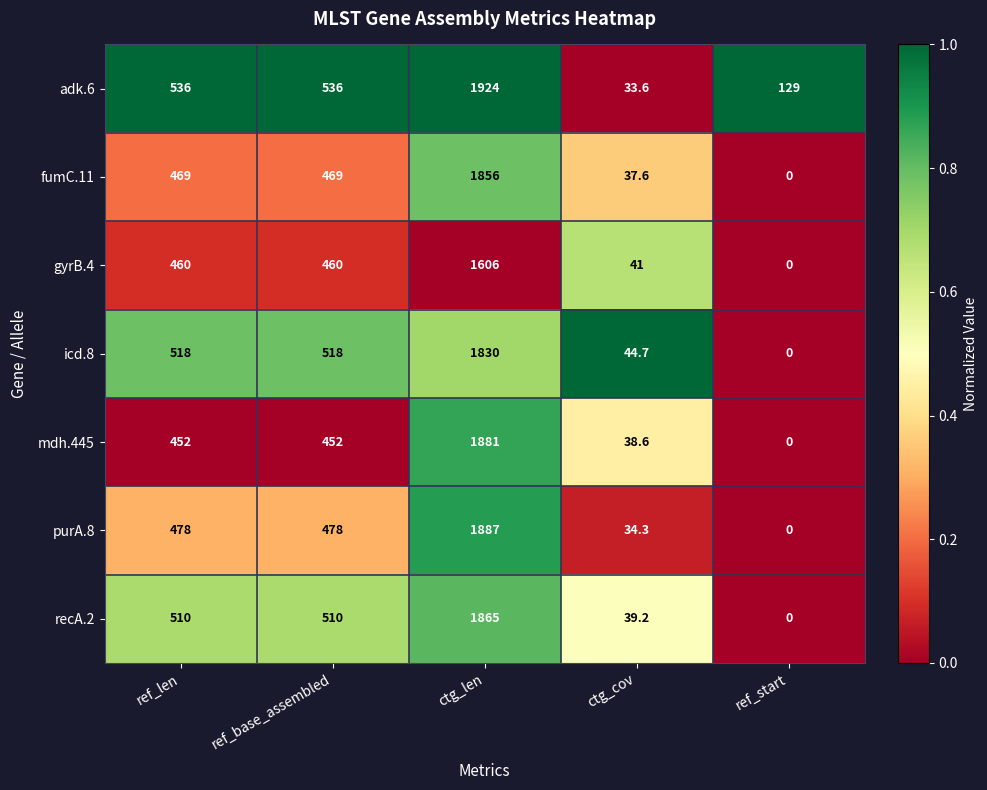

Which category has the lowest value in the recA.2 series?

ref_start